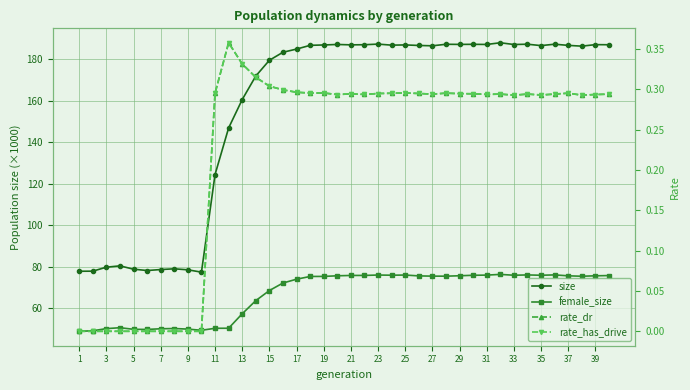

Is this an area chart (filled region under the line)?

No